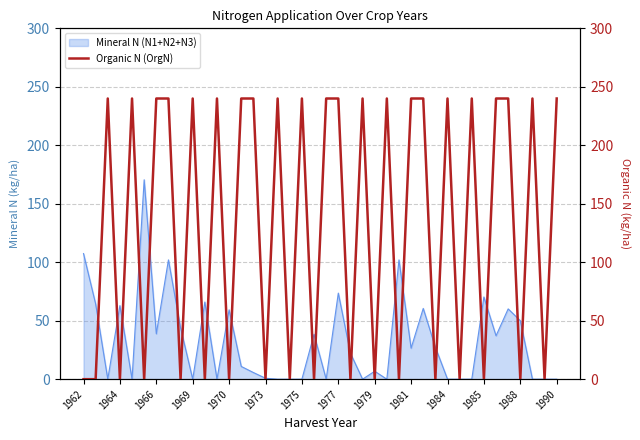

The Mineral N (N1+N2+N3) series shows 70.3 at 1985. True or false?

True